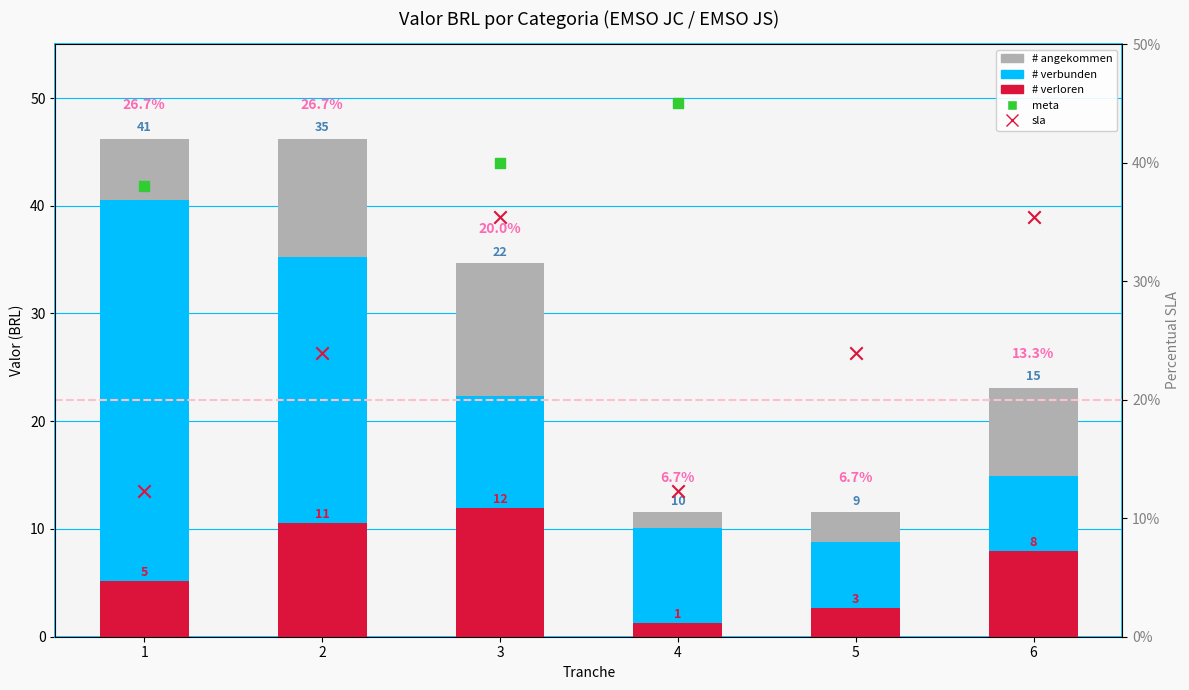

Which series reaches the minimum Y coordinate?

sla